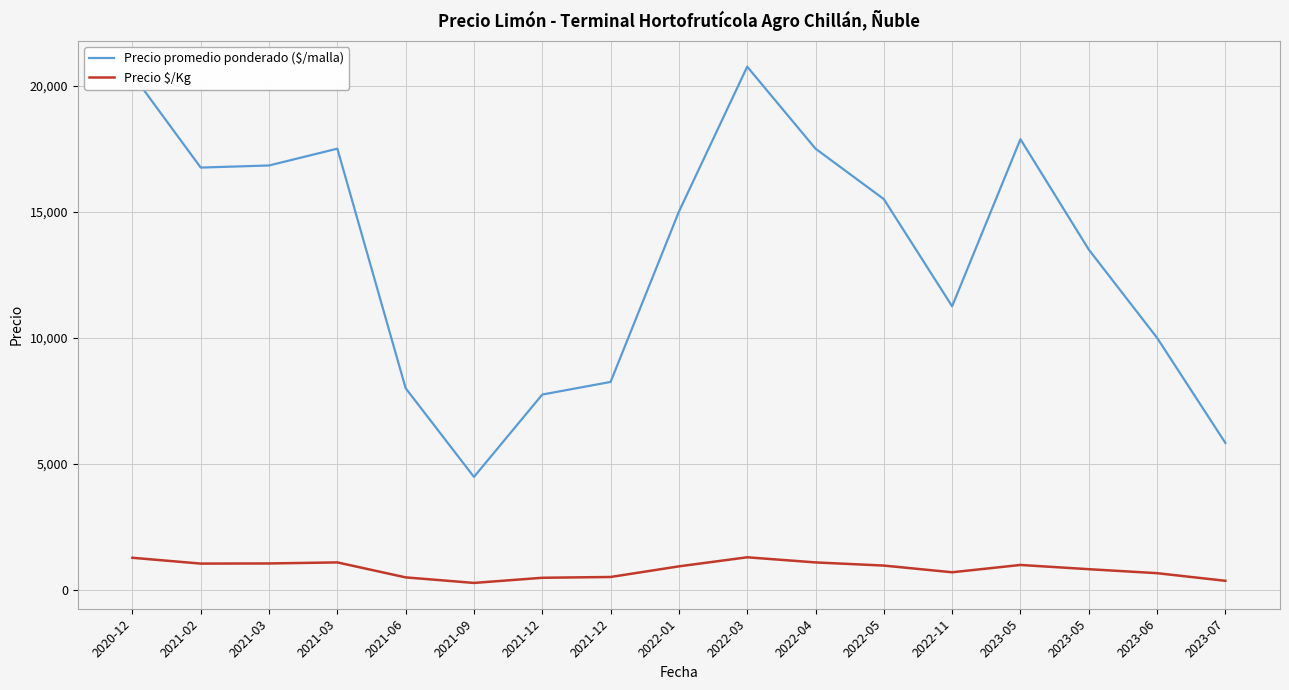

Reading right to left, transcribe all the data shown in this chart.

Precio promedio ponderado ($/malla): 5833.3	10000.0	13500.0	17875.0	11250.0	15500.0	17500.0	20750.0	15000.0	8250.0	7750.0	4483.3	8000.0	17500.0	16833.3	16750.0	20439.5
Precio $/Kg: 364.7	667.0	825.0	992.8	703.0	968.5	1093.5	1297.0	937.3	516.0	484.5	280.3	500.0	1094.0	1052.3	1047.0	1277.5